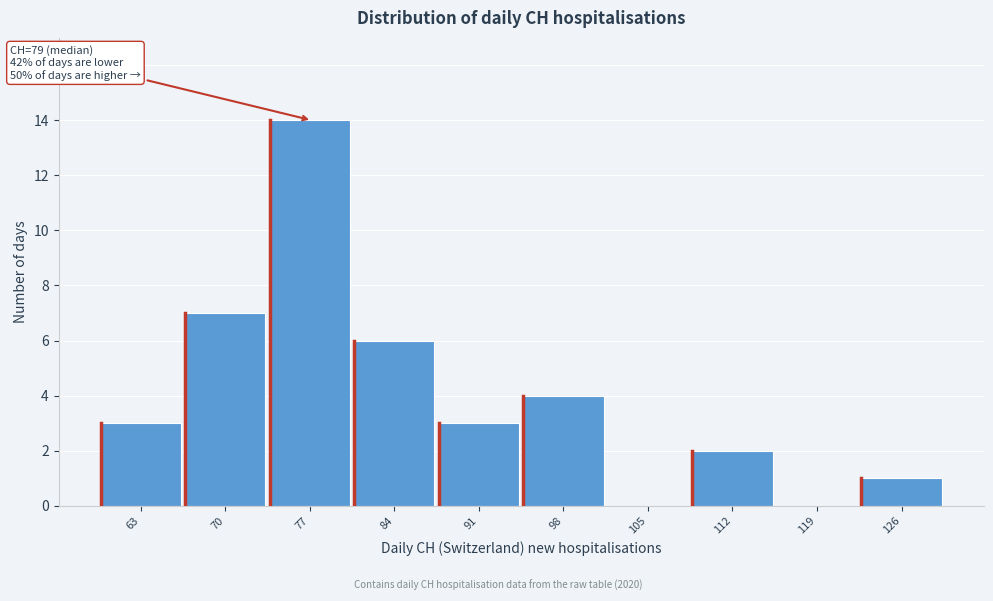

Reading left to right, list all the values displayed in this chart.

63=3	70=7	77=14	84=6	91=3	98=4	105=0	112=2	119=0	126=1